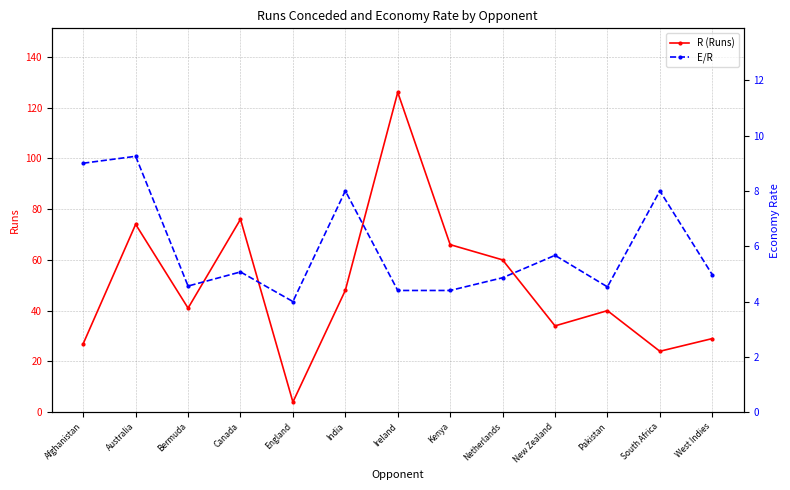

What is the average value of the E/R series?

5.9